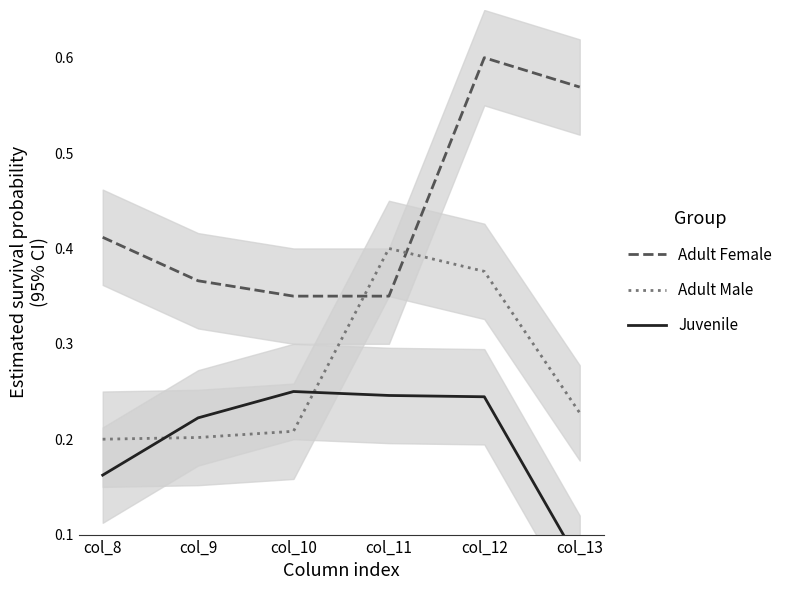

True or false: Juvenile and Adult Female intersect in this chart.

False